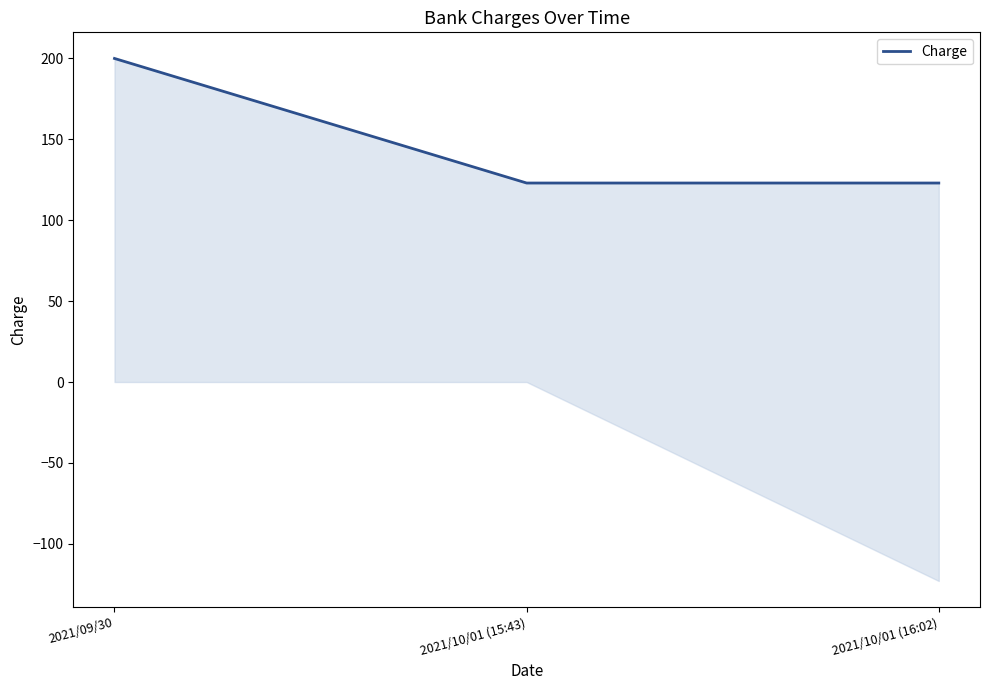

Rank the categories by value from highest to lowest.

2021/09/30, 2021/10/01 (15:43), 2021/10/01 (16:02)